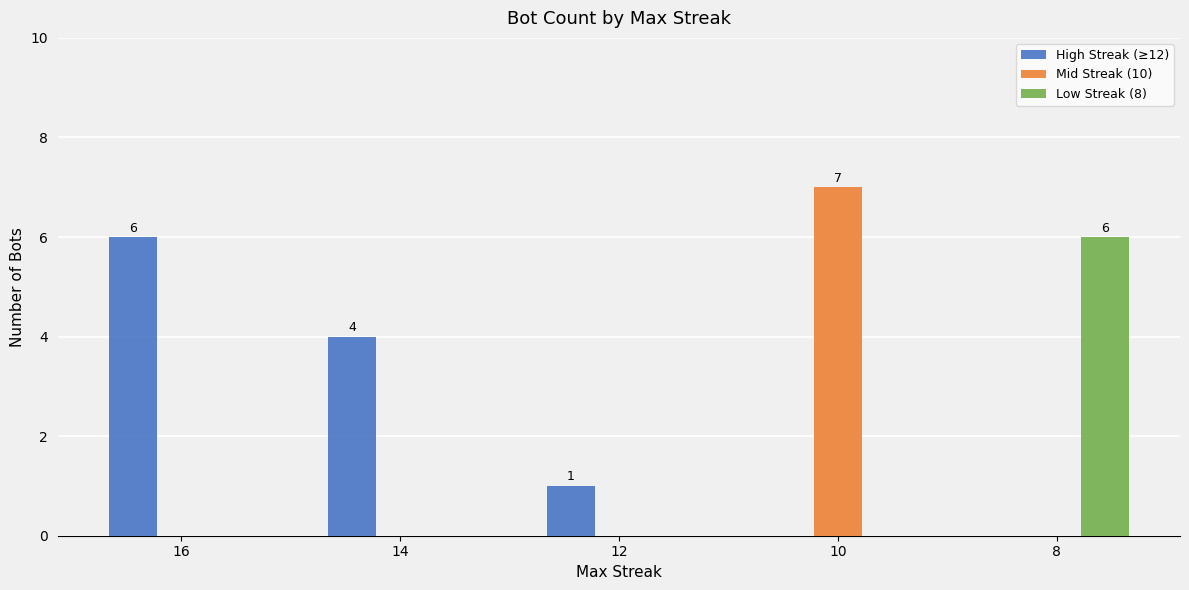

Read the High Streak (≥12) value at 12.

1